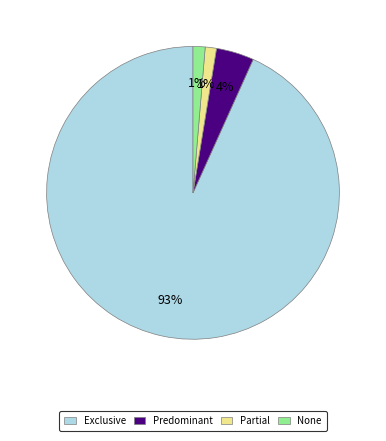

To the nearest percent, what percentage of the pie is Predominant?

4%